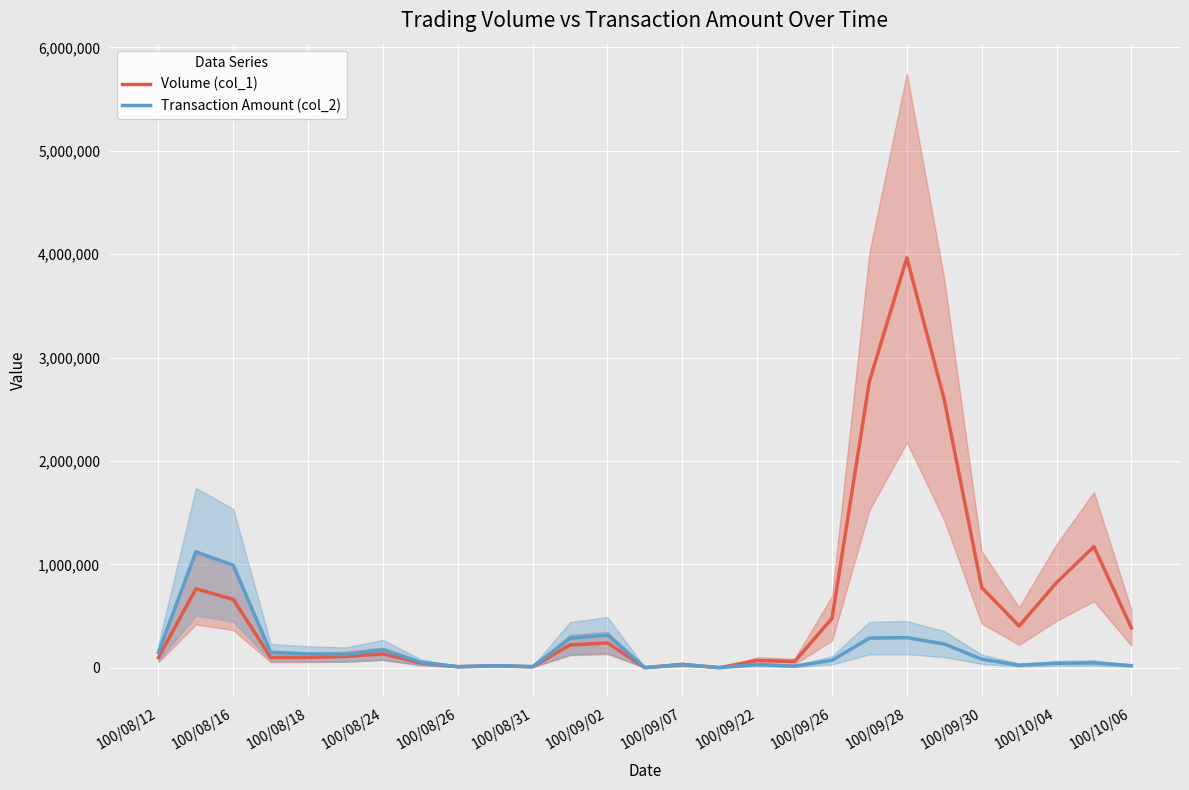

Which series has the largest total across all categories?

Volume (col_1)